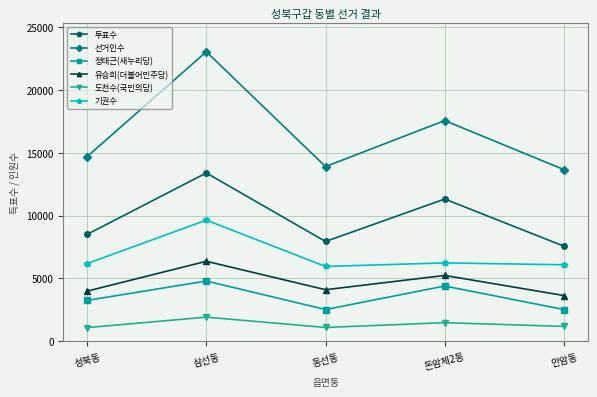

How many lines are shown in the chart?

6